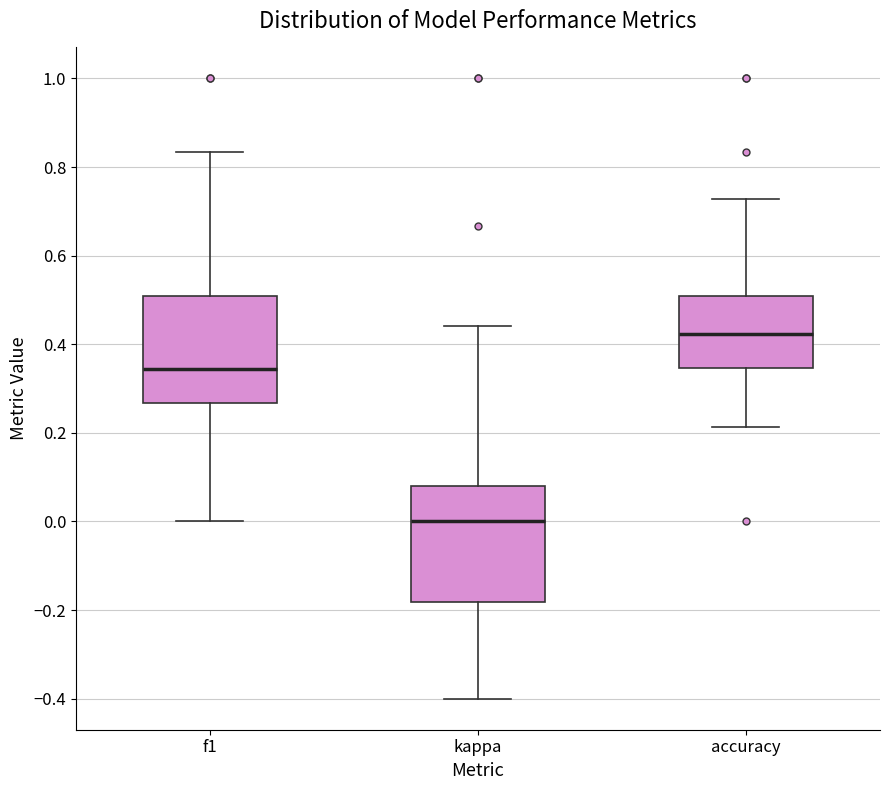

Which box has the highest median line?

accuracy